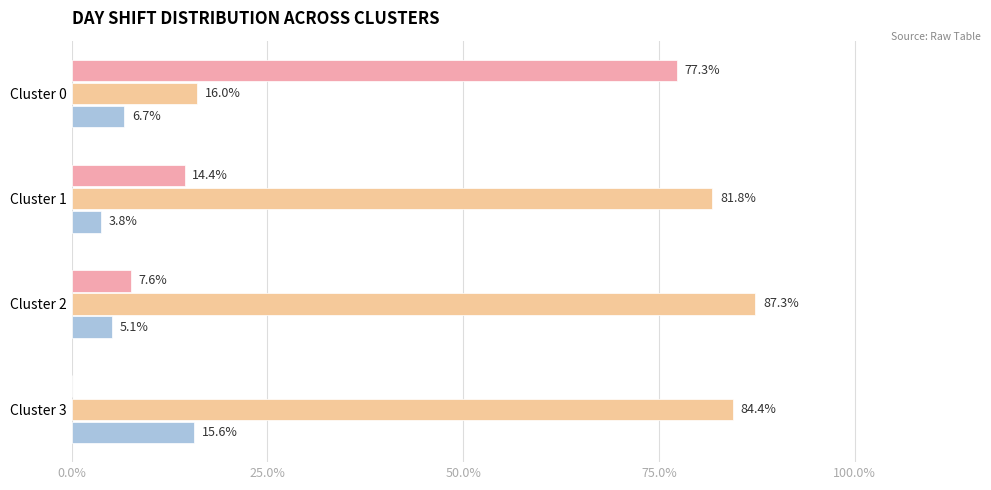

Which category has the highest value across all series?

Cluster 2